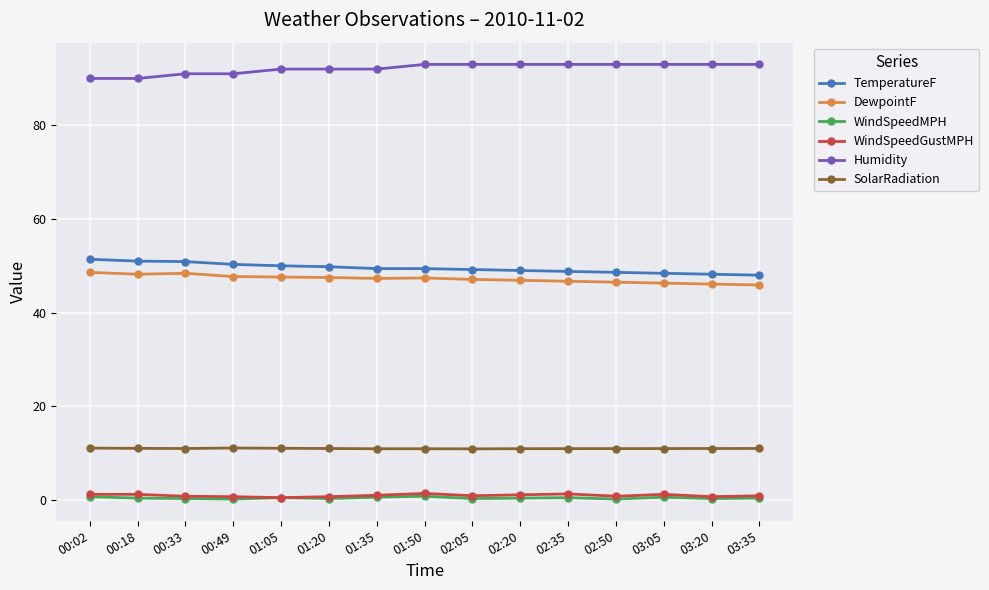

What are all the series names shown in the legend?

TemperatureF, DewpointF, WindSpeedMPH, WindSpeedGustMPH, Humidity, SolarRadiation